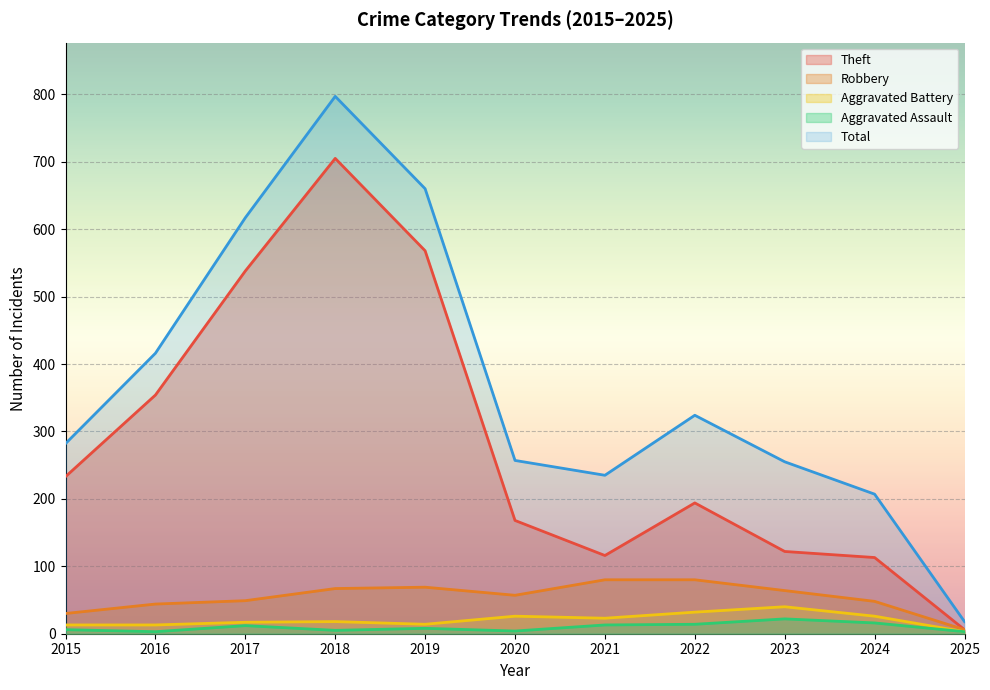

What is the difference between the highest and lowest values at 2021?

222